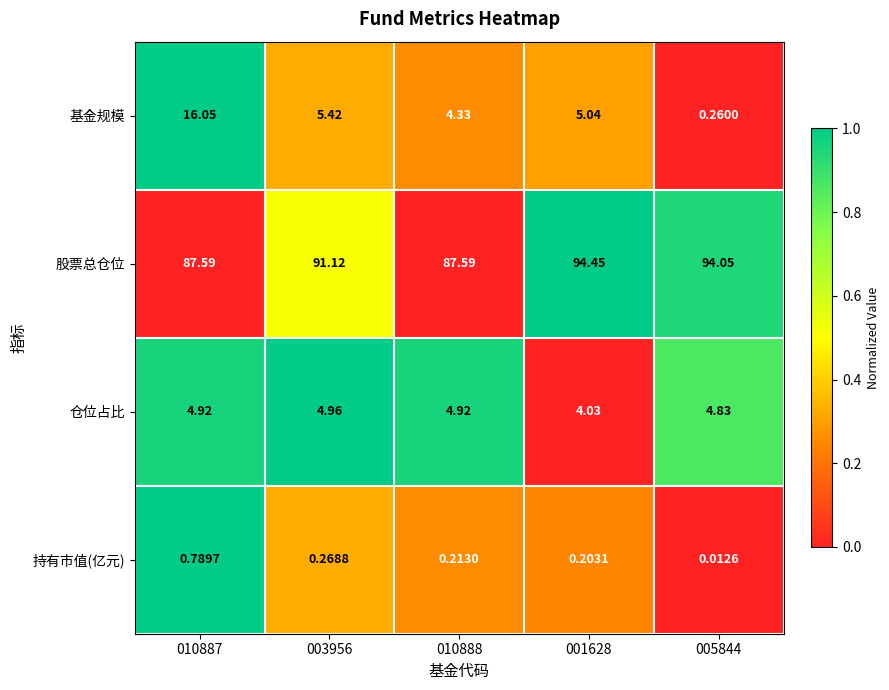

Is the value of 仓位占比 at 005844 greater than the value of 股票总仓位 at 005844?

No